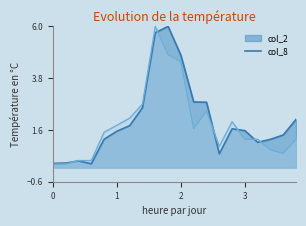

What is the lowest value of the col_2 series?

0.2